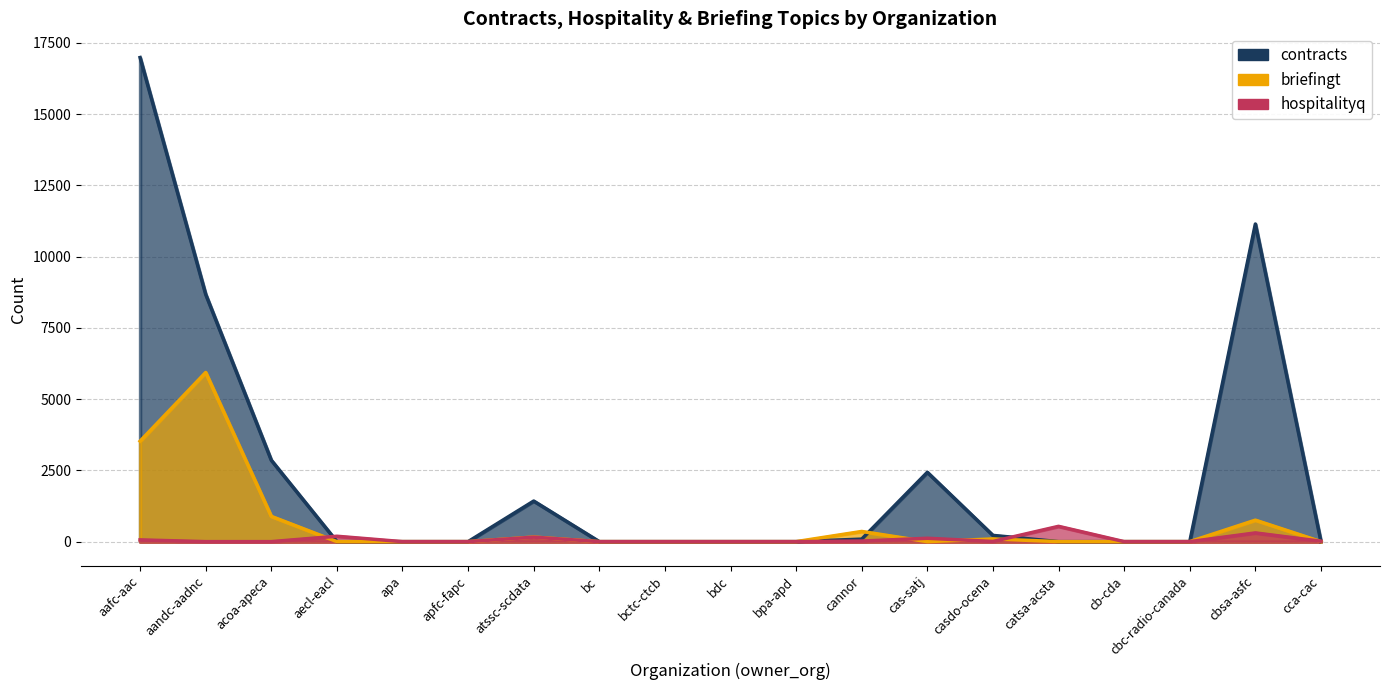

What is the approximate value of hospitalityq at cannor?

20